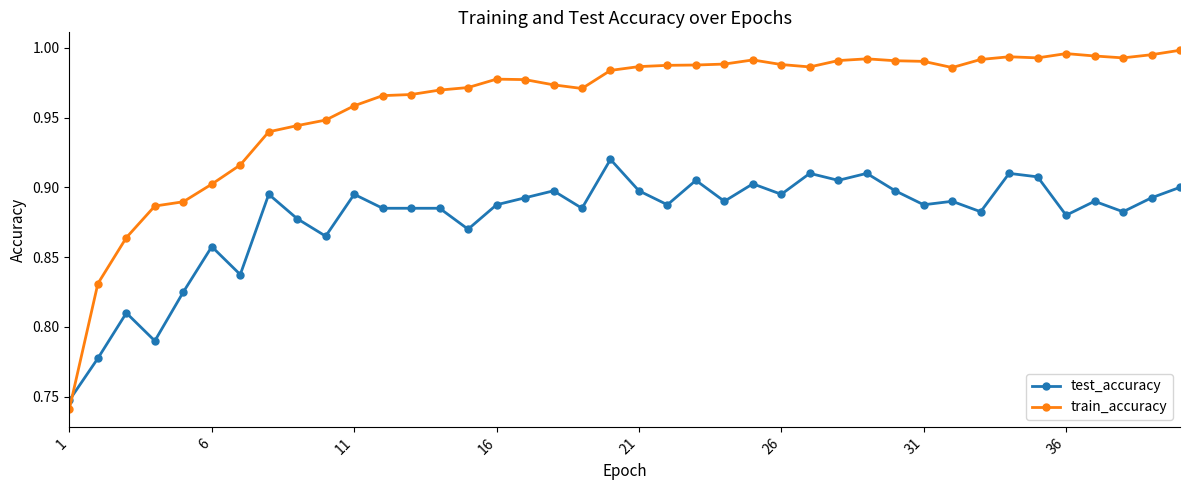

Which series has the largest range (max minus min)?

train_accuracy